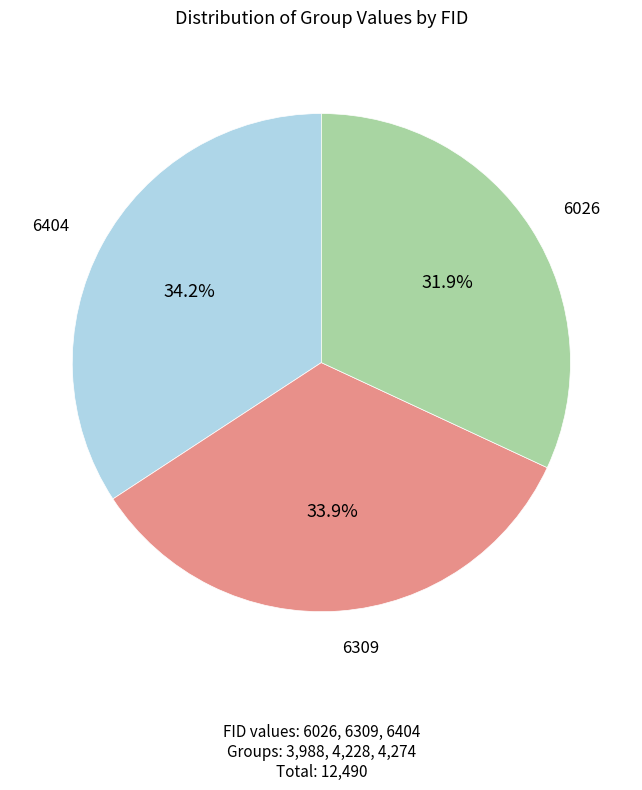

To the nearest percent, what is the average slice percentage?

33%